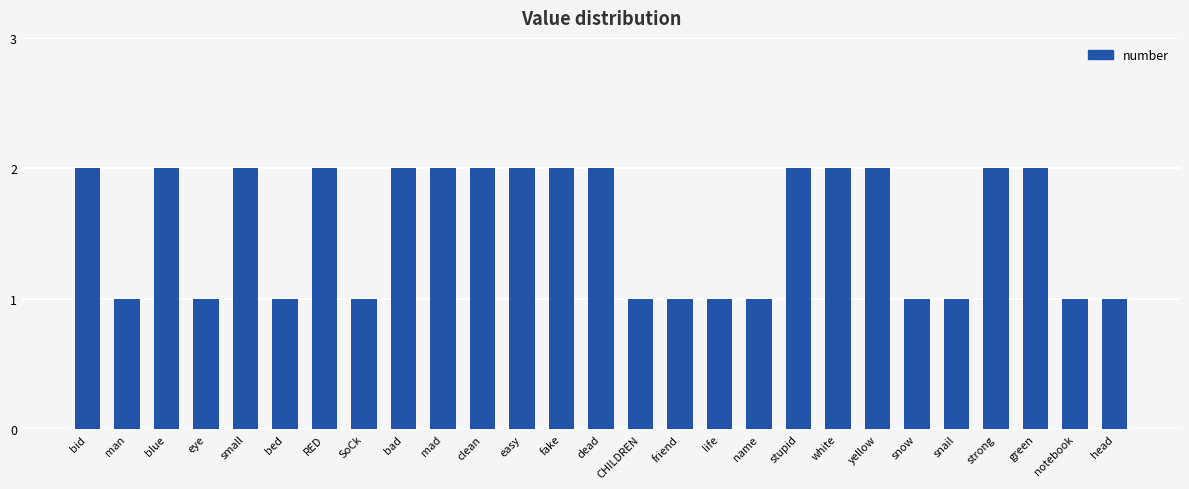

What is the label of the 13th bar from the left?

fake